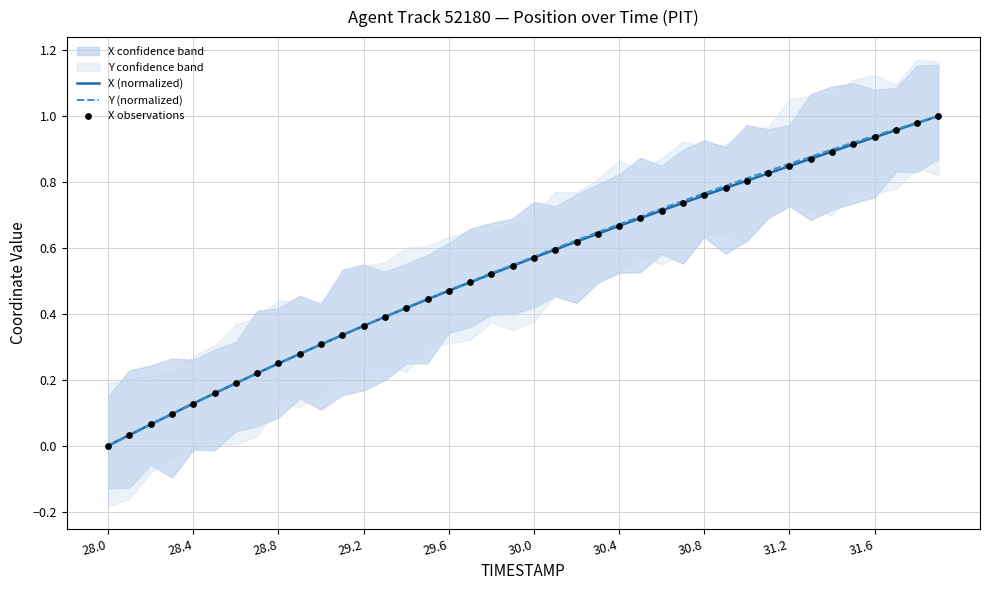

Which series has the widest spread of Y values?

X (normalized)